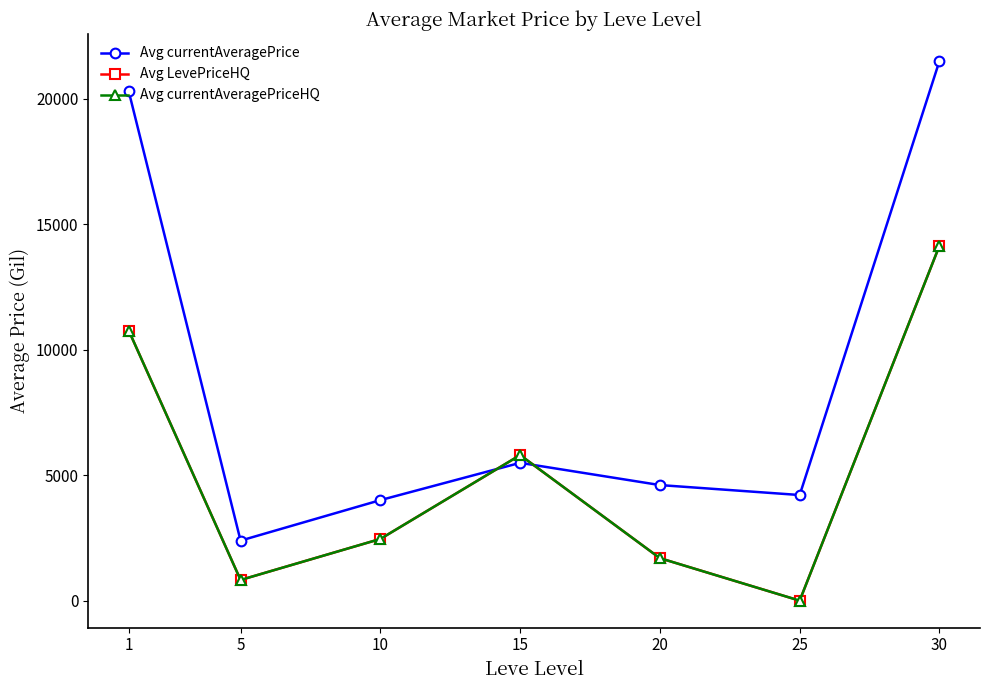

Is this an area chart (filled region under the line)?

No